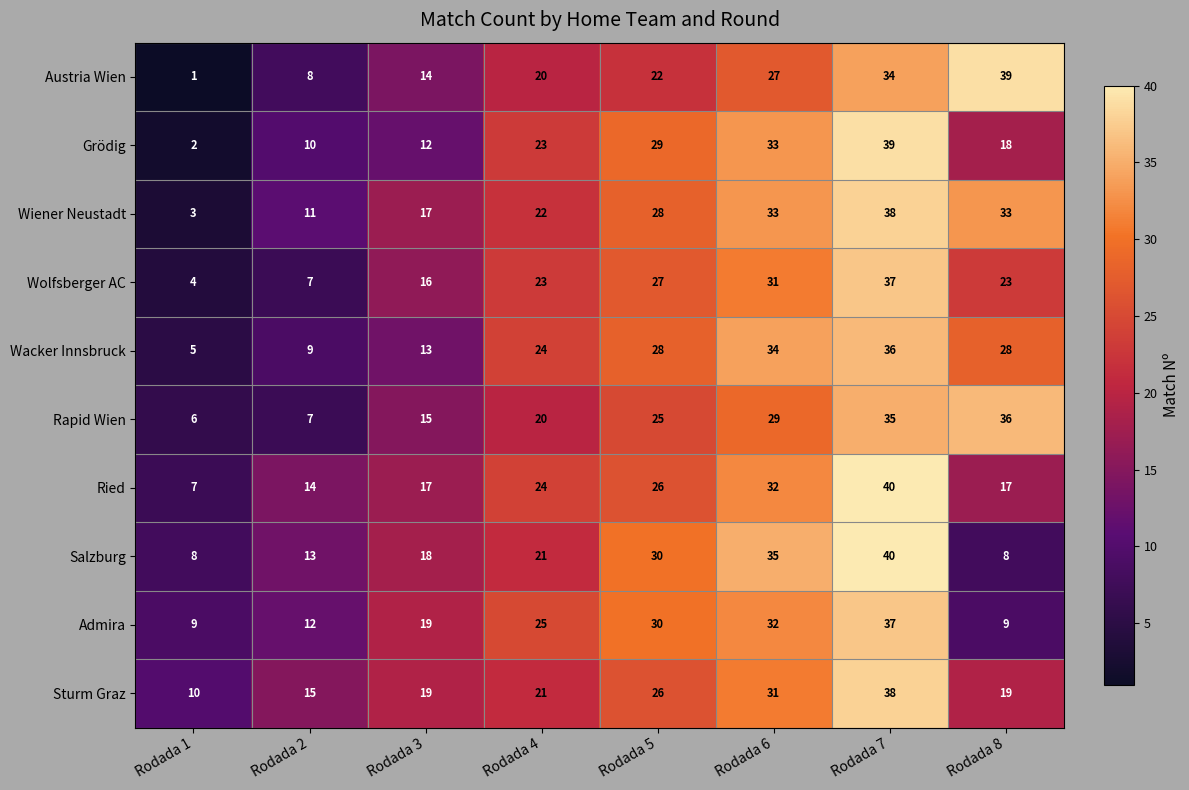

Which category has the lowest value in the Rapid Wien series?

Rodada 1